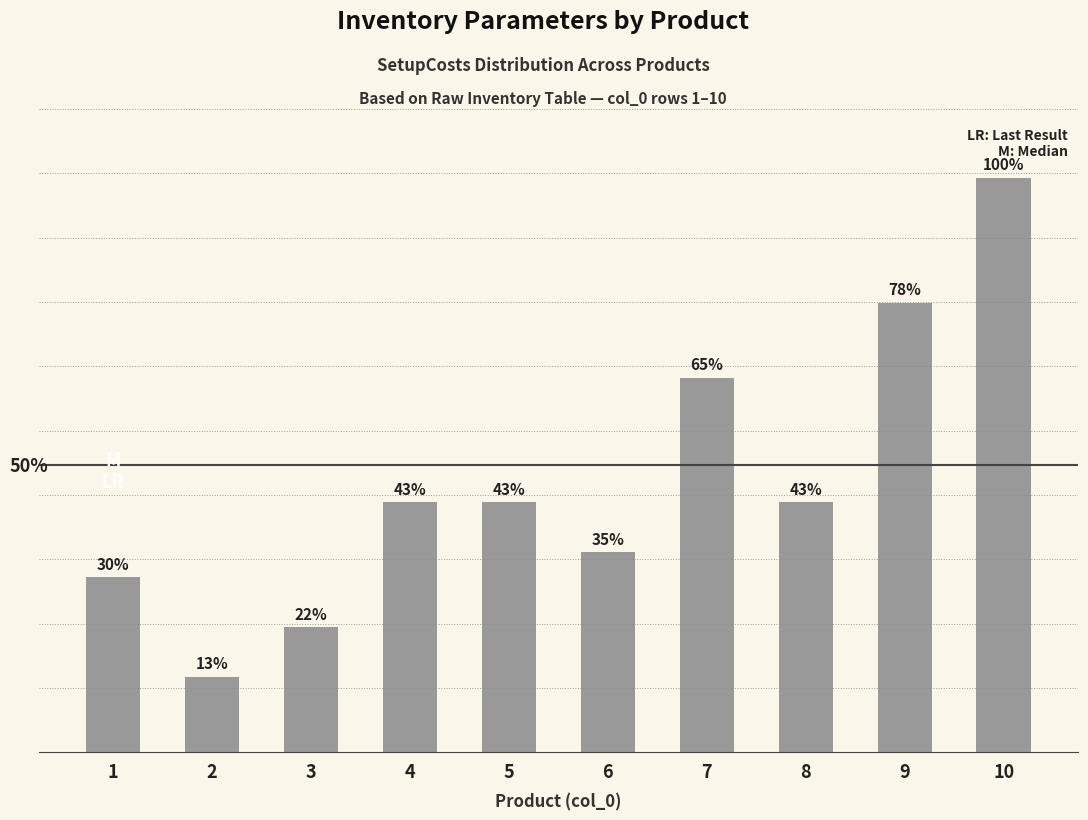

At which label does the data first exceed 50?

7